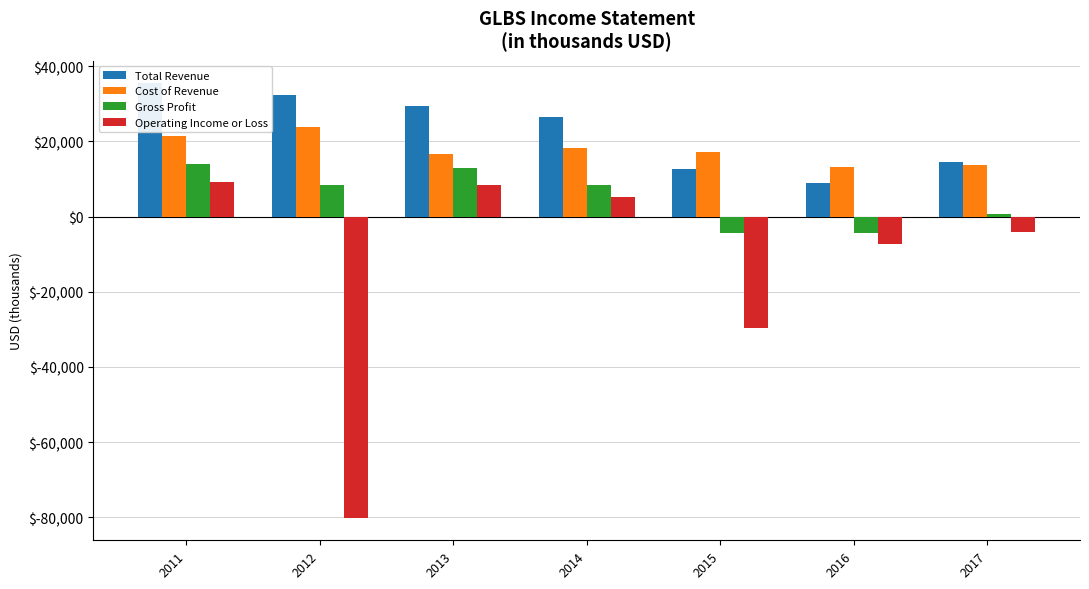

Which label corresponds to the largest value in the chart?

2011